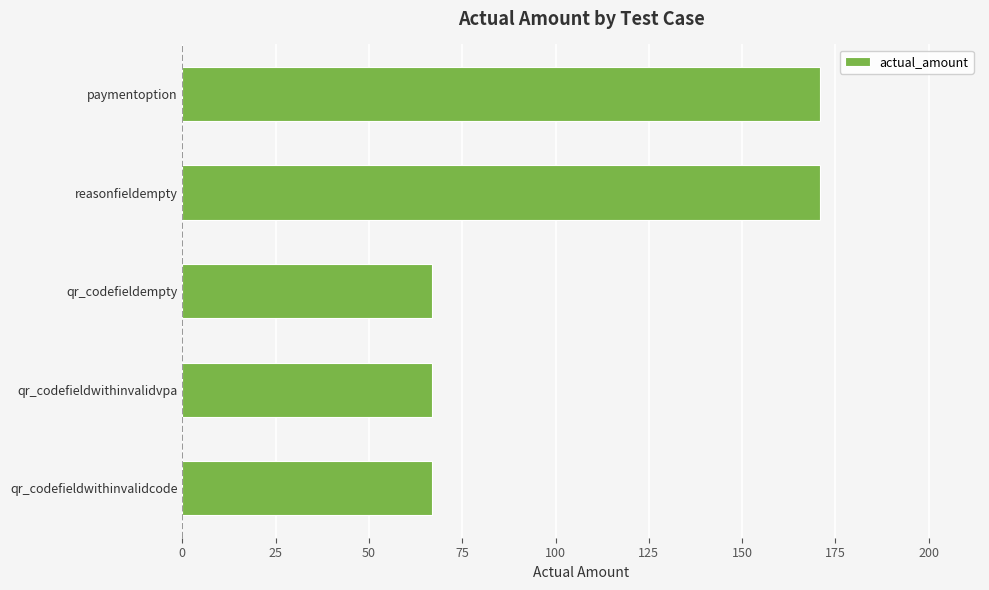

Reading top to bottom, extract all data points from this chart.

171	171	67	67	67